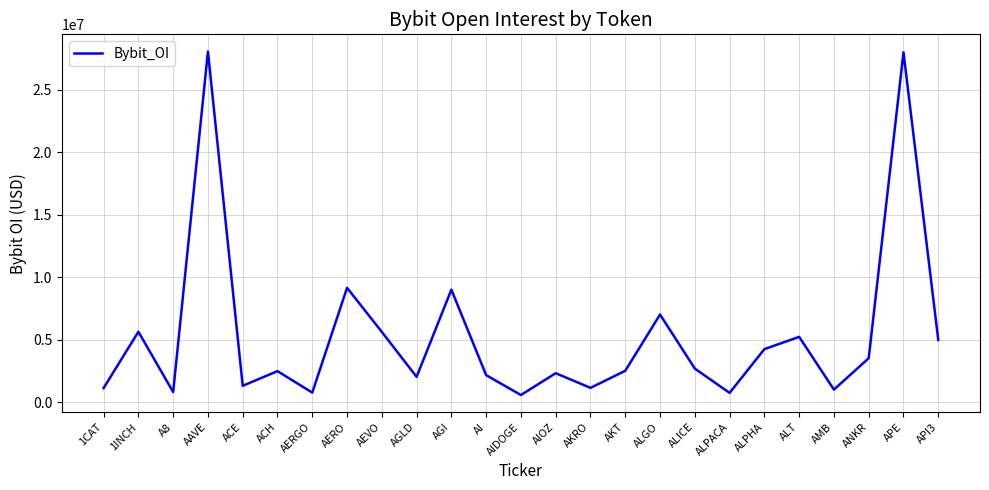

Count the number of categories in the chart.

25